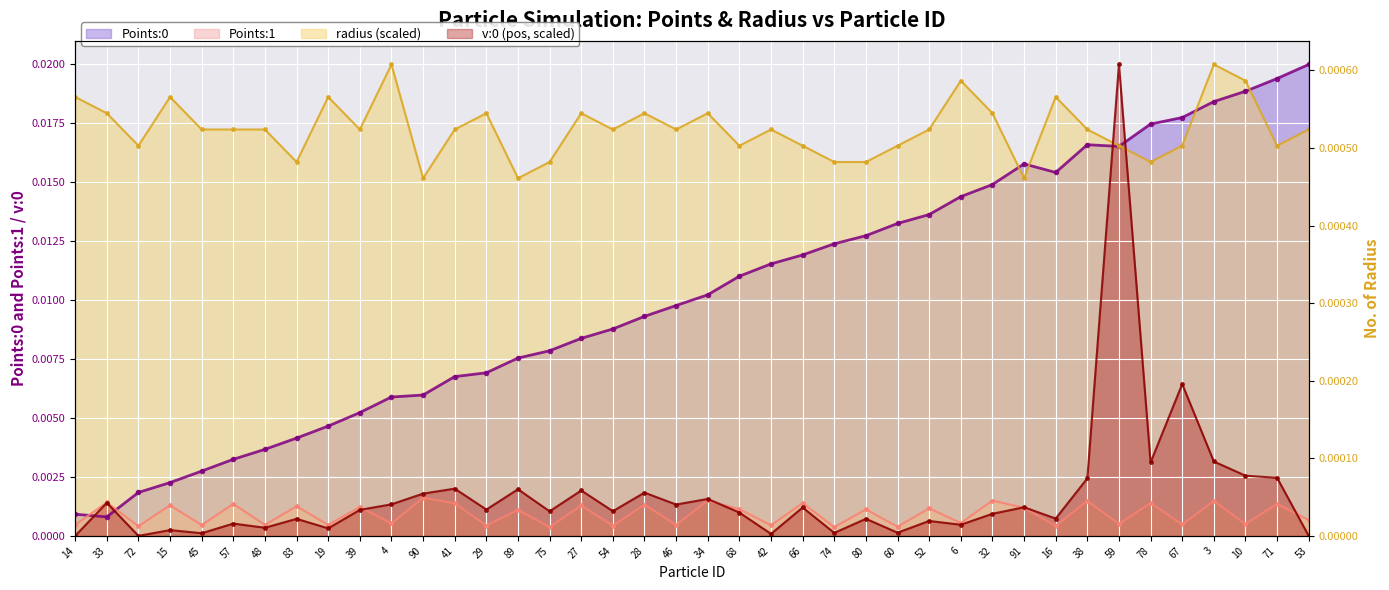

Rank the categories by Points:0 value from lowest to highest.

33, 14, 72, 15, 45, 57, 48, 83, 19, 39, 4, 90, 41, 29, 89, 75, 27, 54, 28, 46, 34, 68, 42, 66, 74, 80, 60, 52, 6, 32, 16, 91, 59, 38, 78, 67, 3, 10, 71, 53